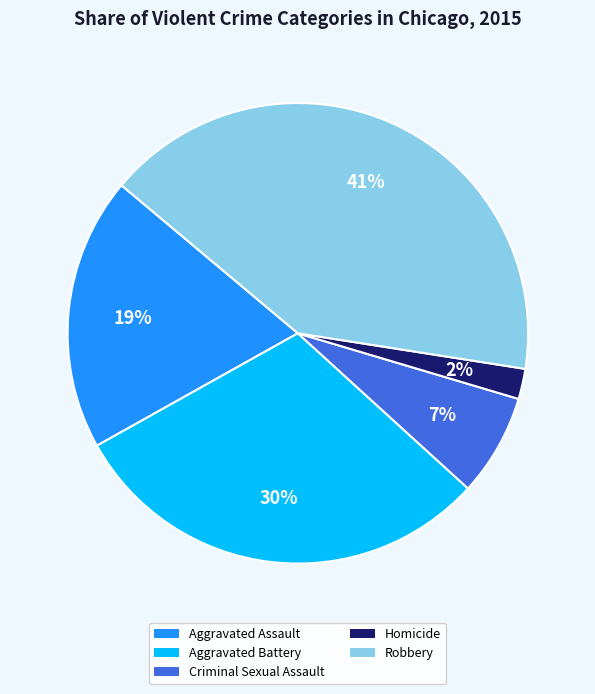

Is there a majority slice in this chart?

No